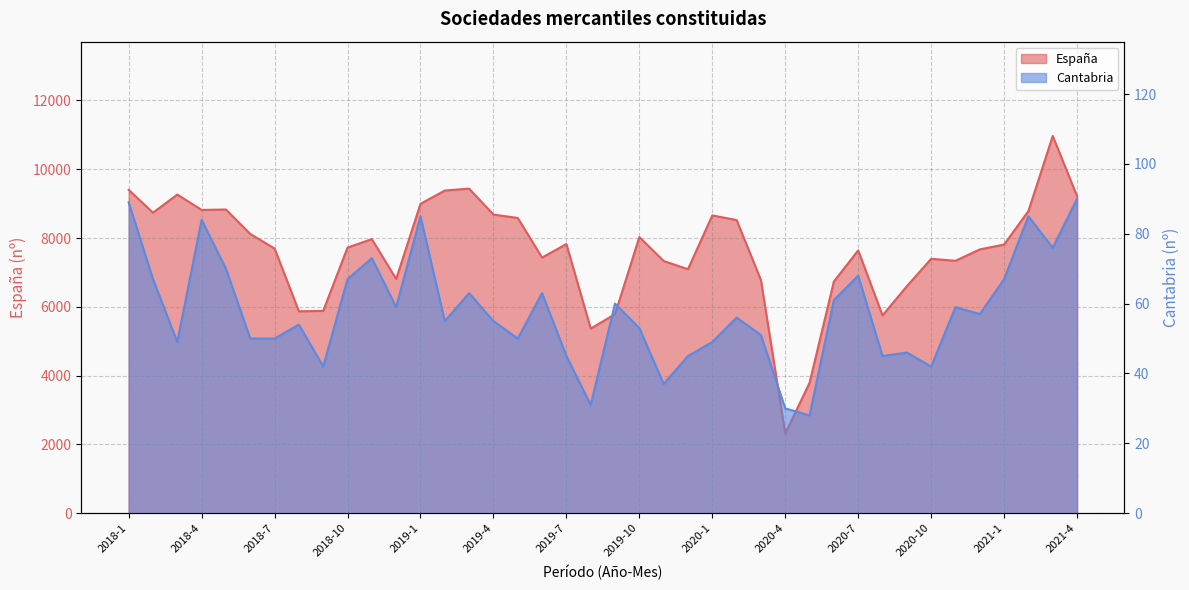

At how many categories does at least one series exceed 6358?

33